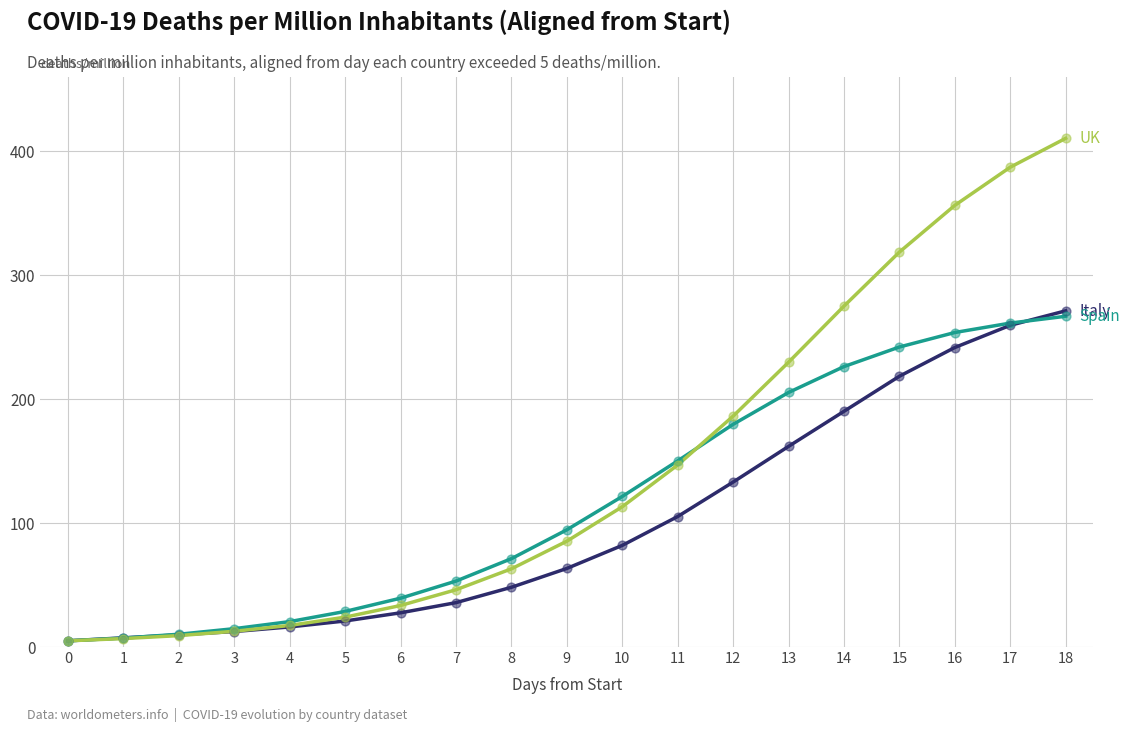

What is the difference between the highest and lowest values at 9?

31.2